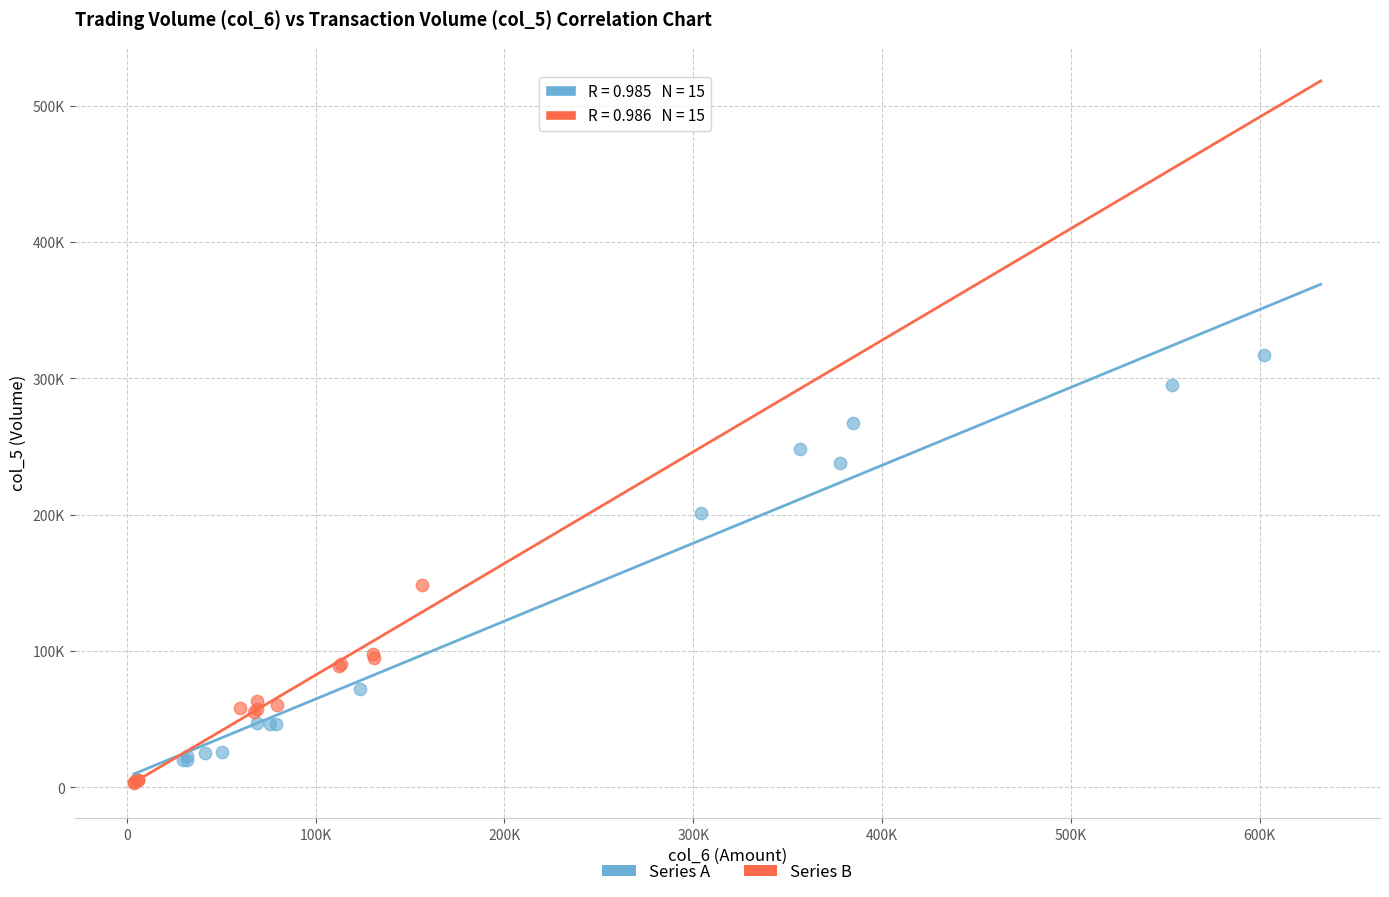

What are all the series names shown in the legend?

Series A, Series B